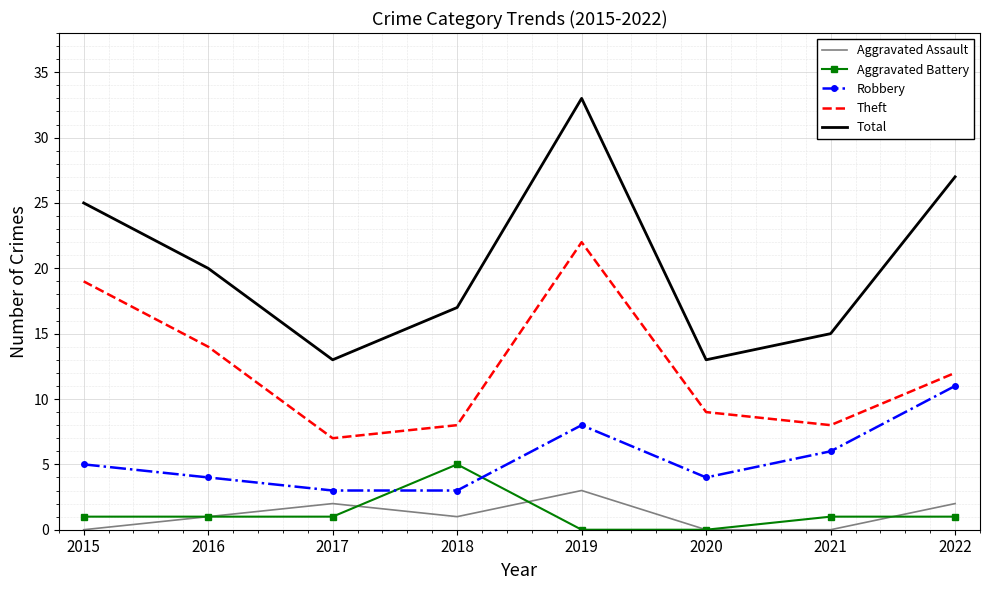

Read the Robbery value at 2020.

4